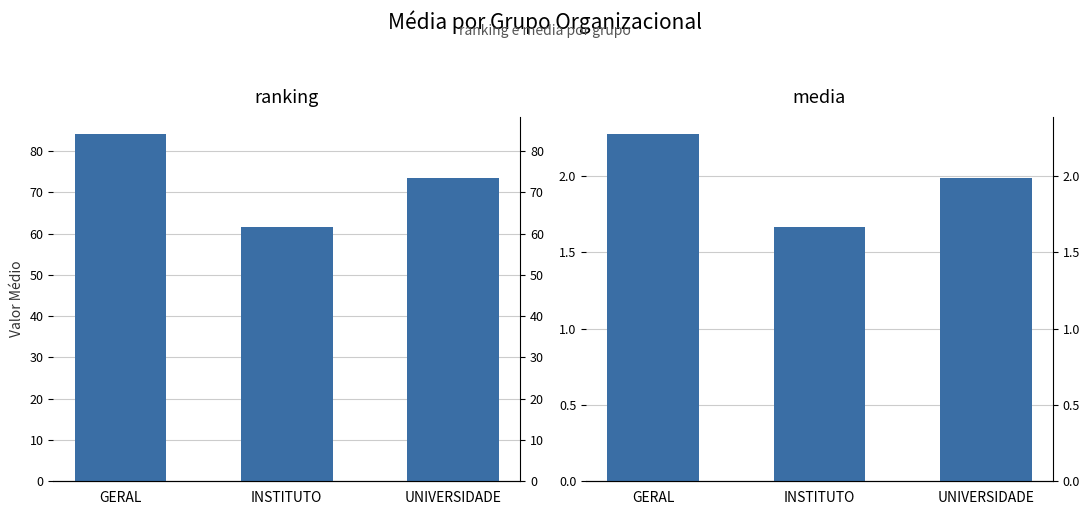

How many data points in ranking are above 73?

2